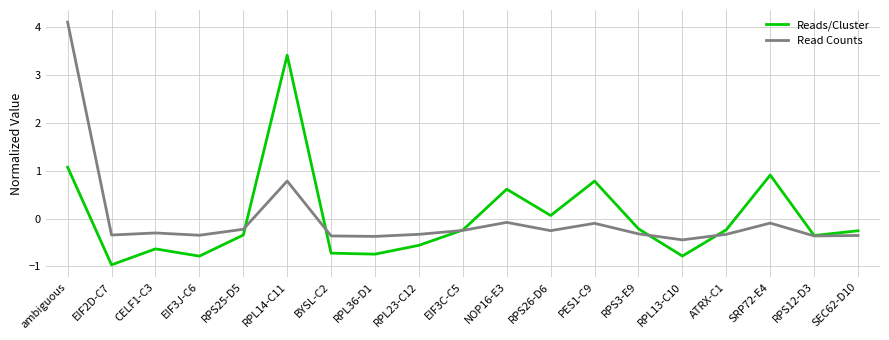

After their last crossing, which series has the higher values: Read Counts or Reads/Cluster?

Reads/Cluster